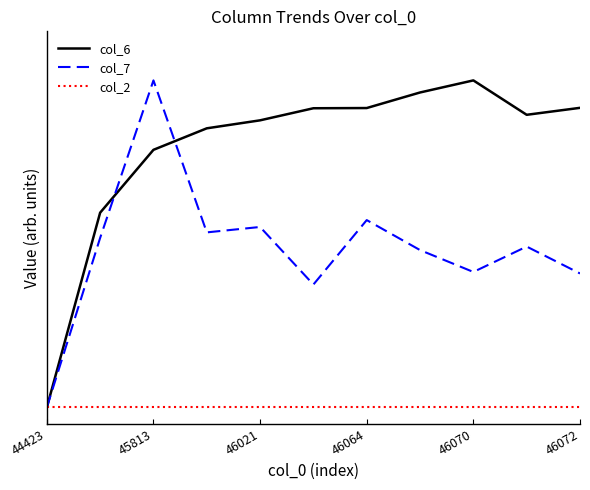

At how many categories does at least one series exceed 0?

10